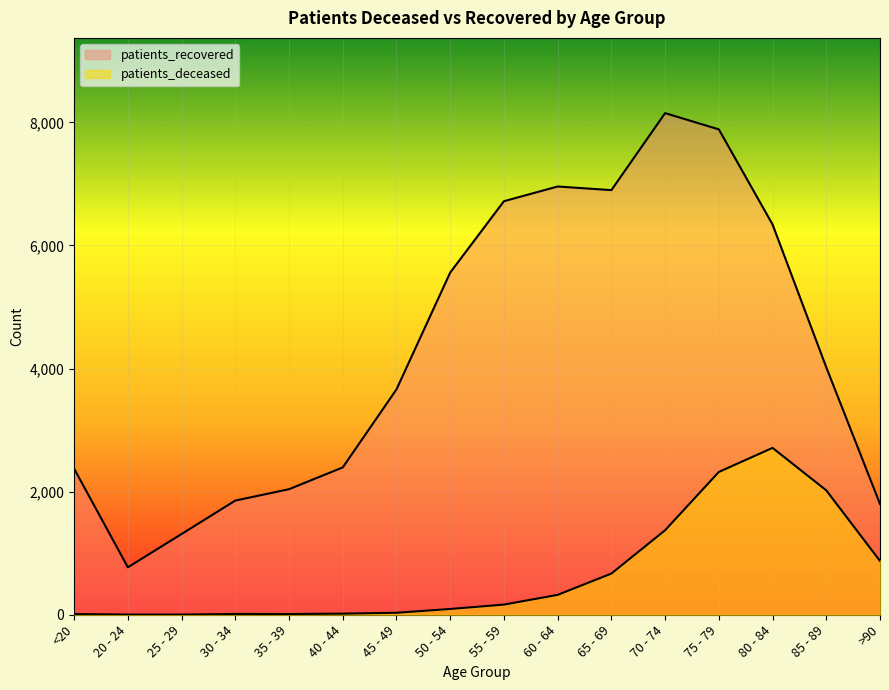

Between <20 and 85 - 89, which series saw the biggest shift?

patients_deceased